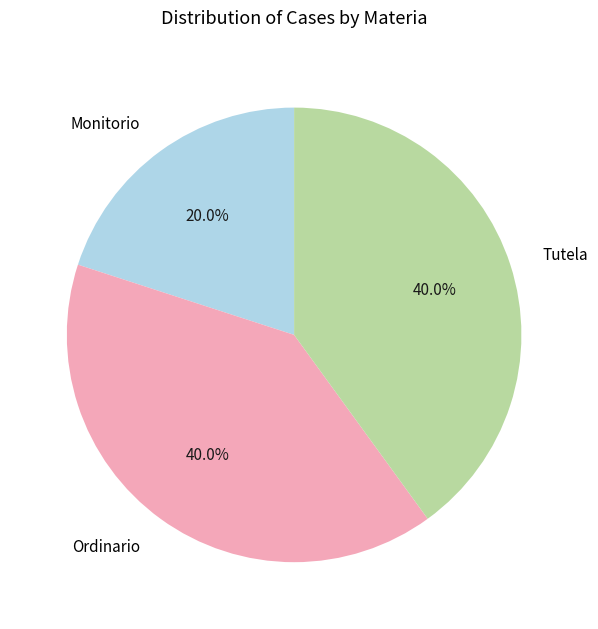

Approximately how many times larger is the value at Monitorio compared to Tutela?

0.5